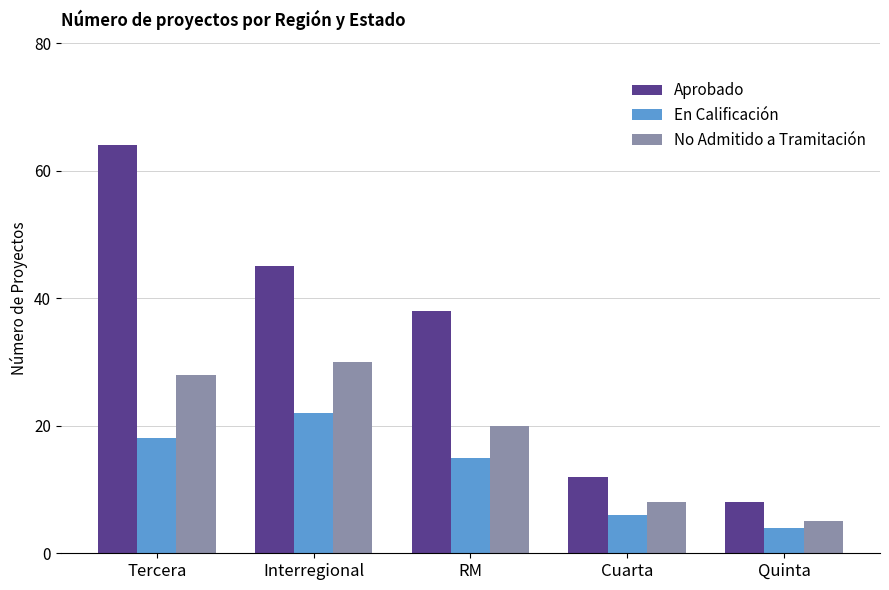

Which series has the largest range (max minus min)?

Aprobado